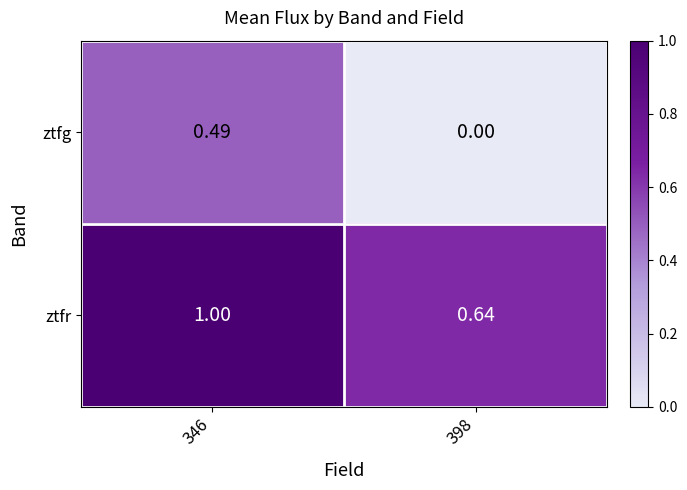

What is the maximum value shown in the chart?

1.0